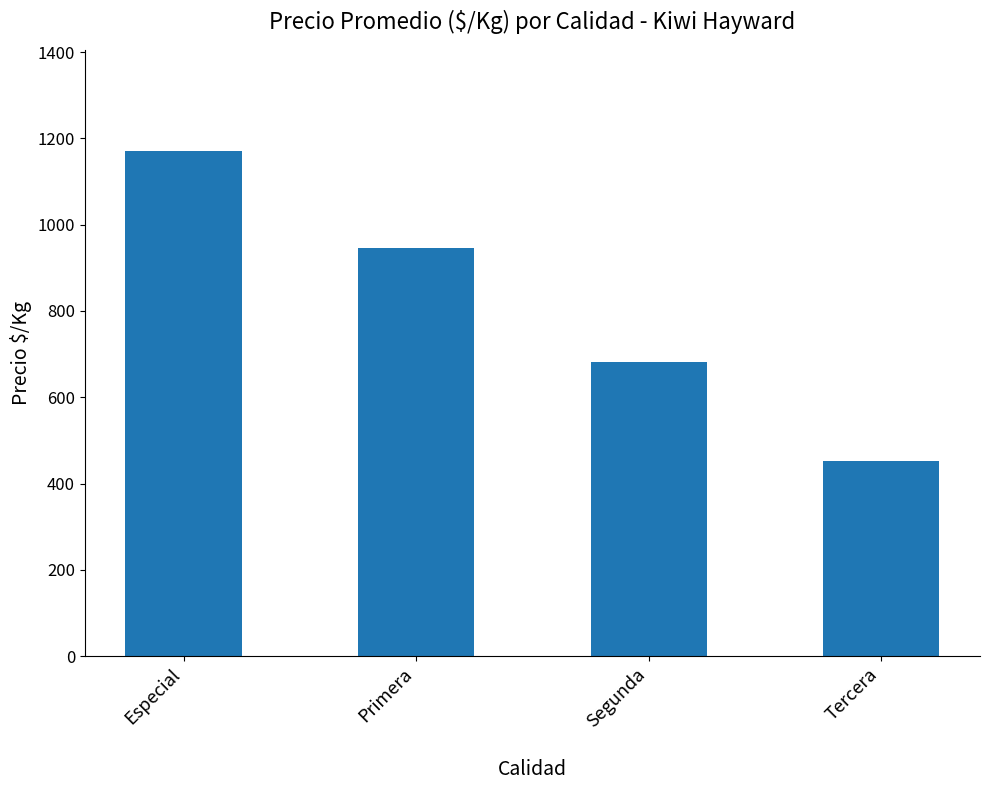

What is the sum of the values at Especial and Primera?

2116